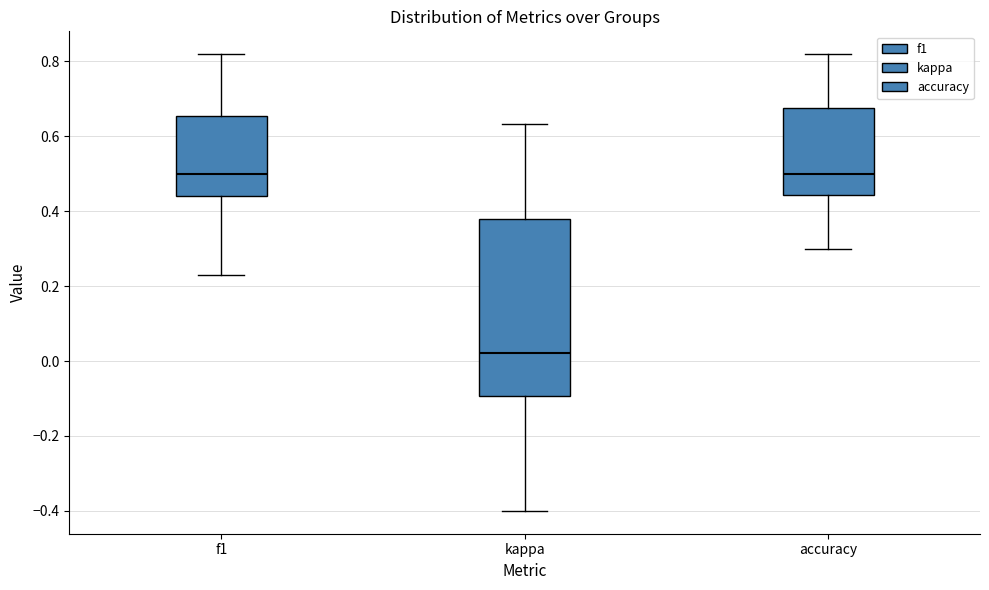

Comparing the boxes themselves (not the whiskers), which one is the tallest?

kappa